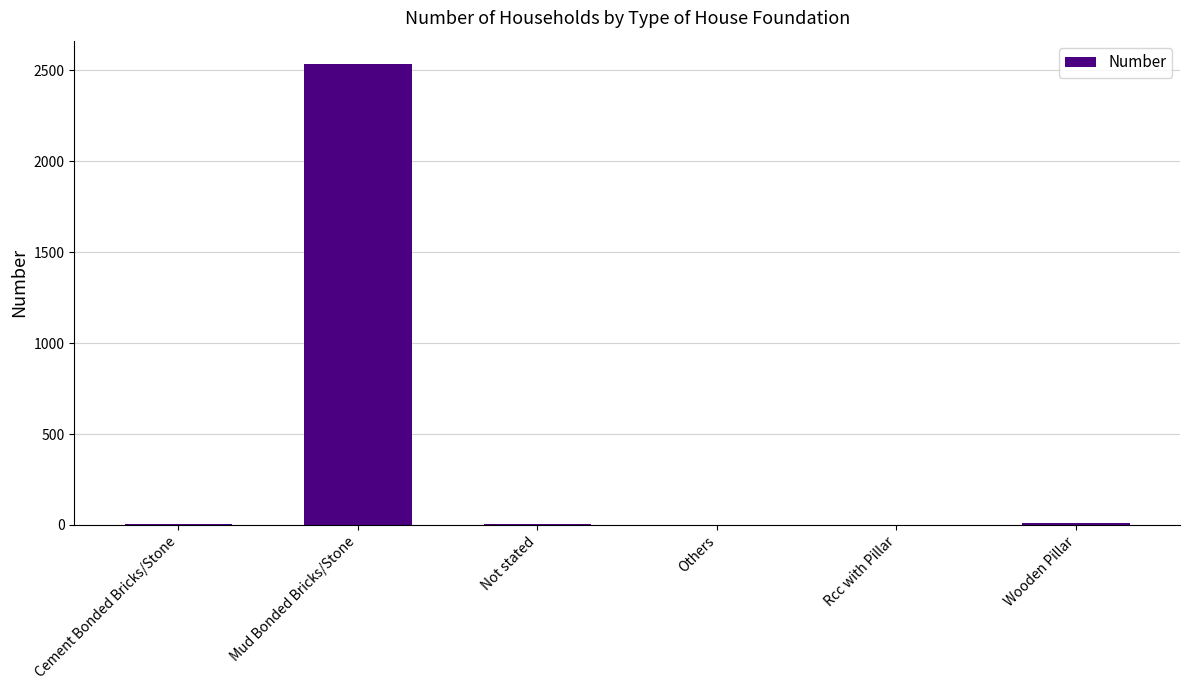

Are the bars horizontal?

No